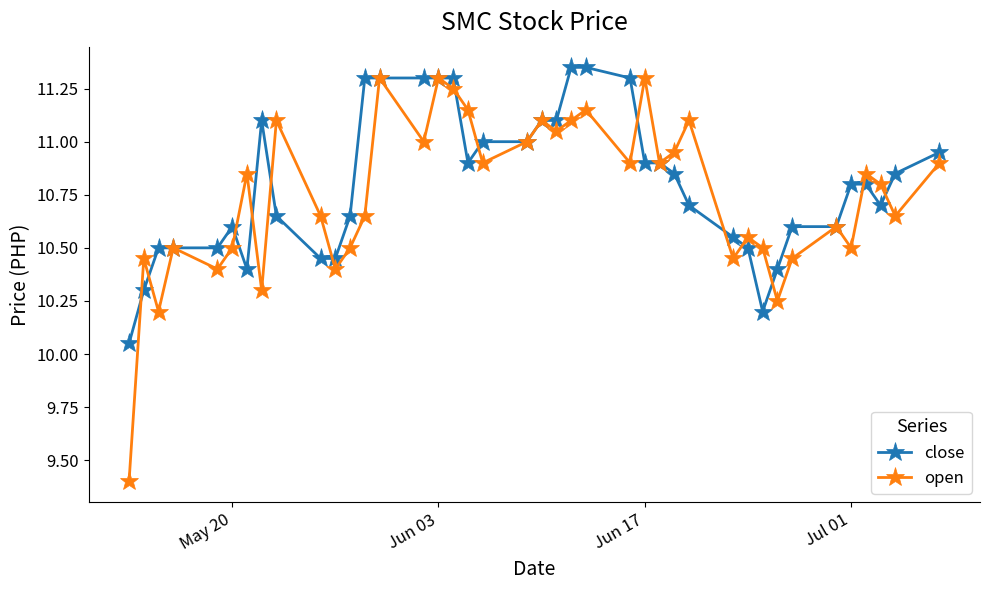

At how many categories does at least one series exceed 9?

40